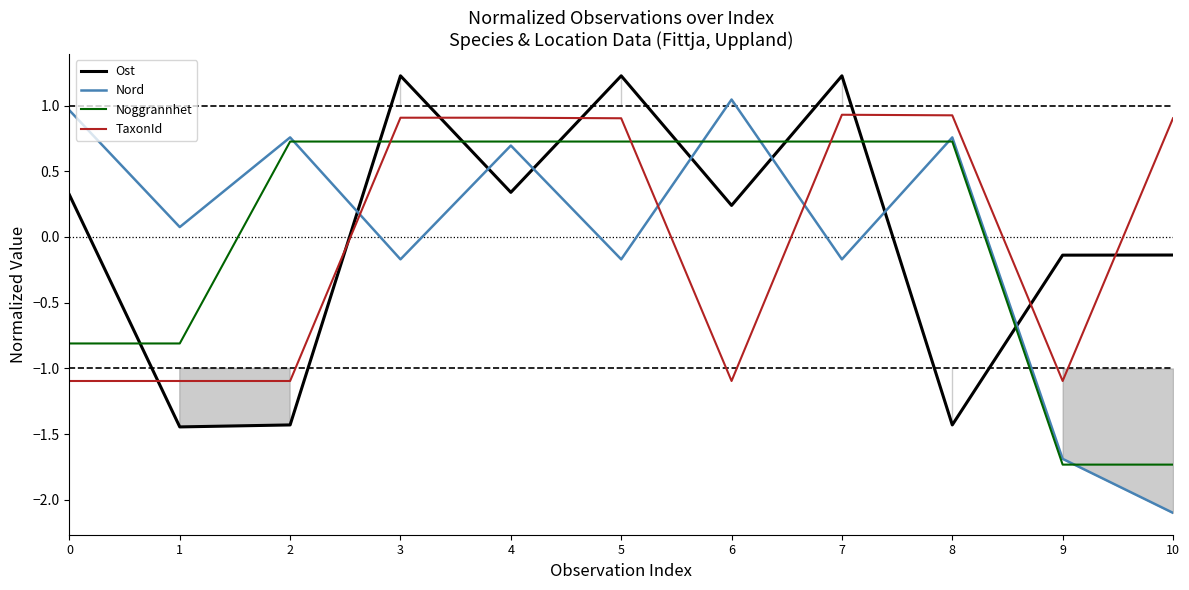

At how many categories does at least one series exceed -2?

11